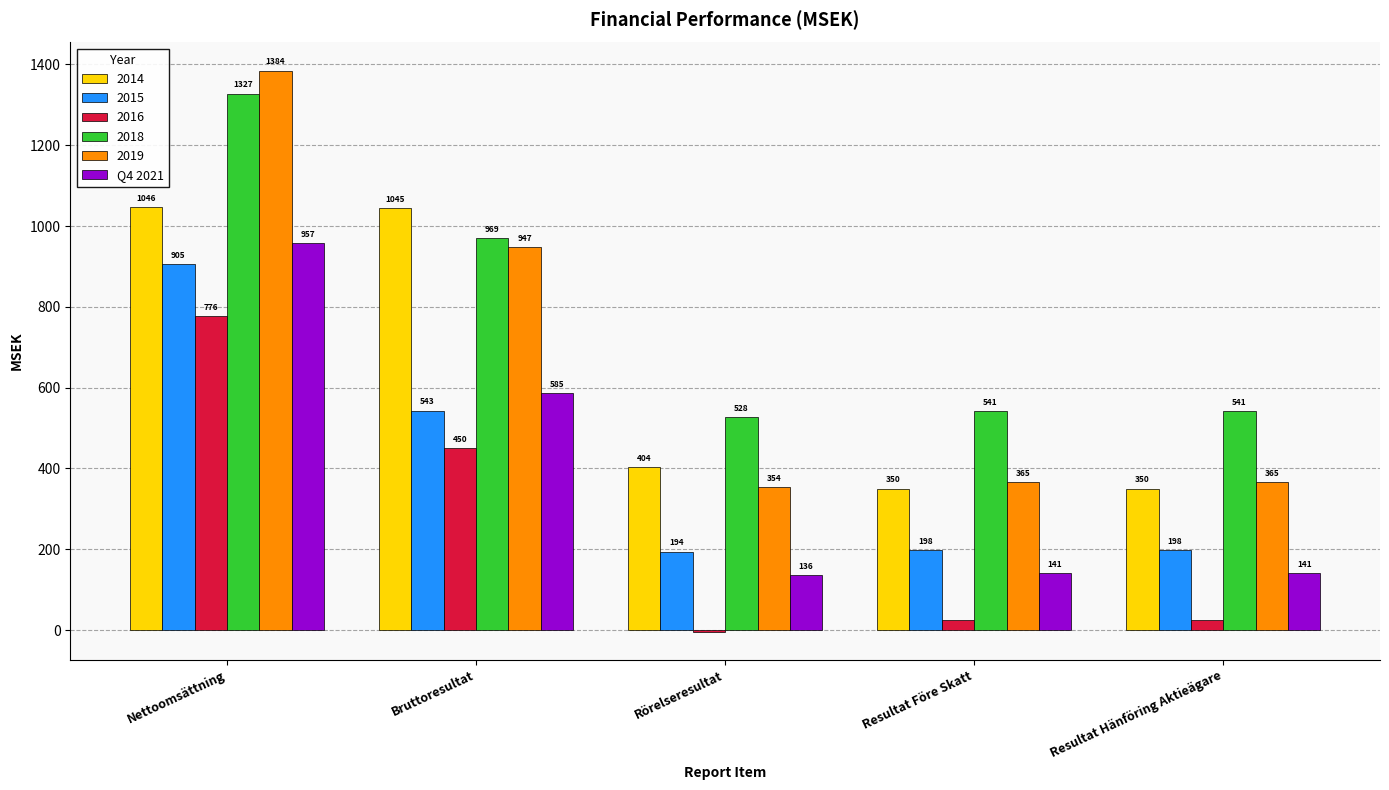

The value of 2019 at Resultat Före Skatt is 365.8. True or false?

True